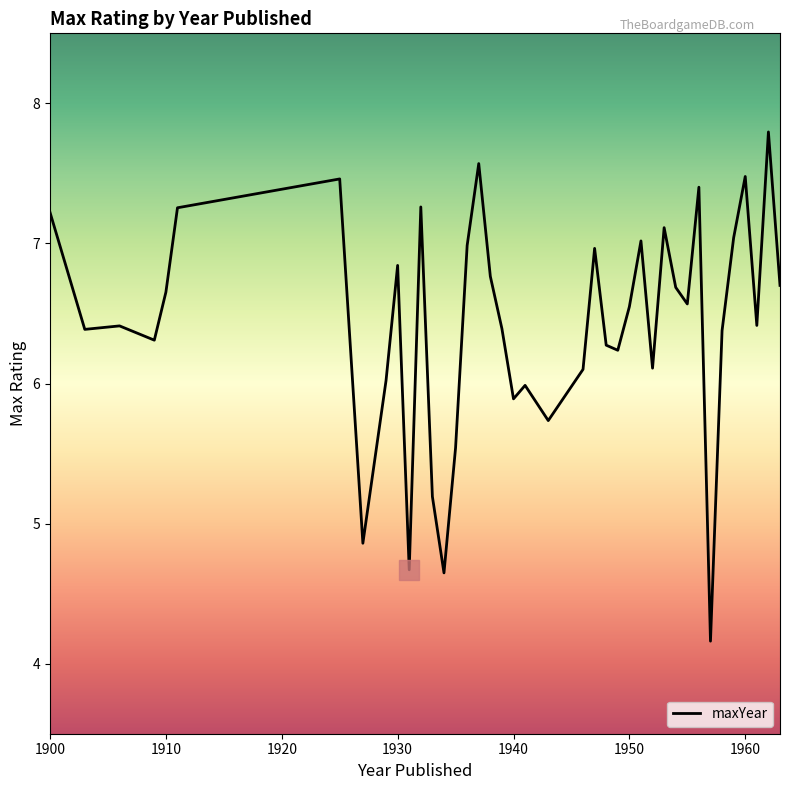

What is the difference between the maximum and minimum values?

3.6